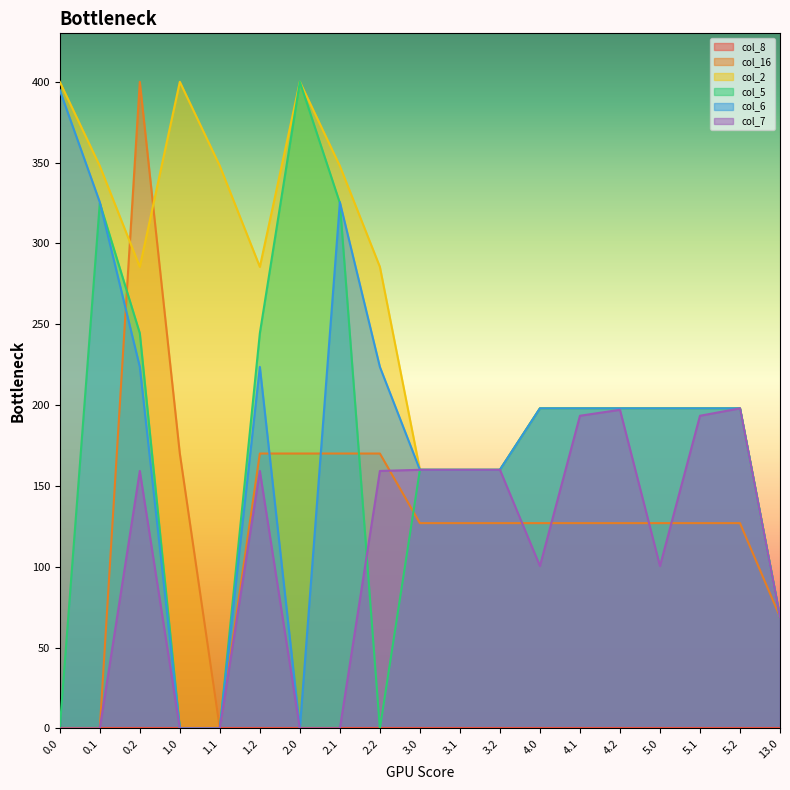

True or false: col_6 and col_7 intersect in this chart.

False